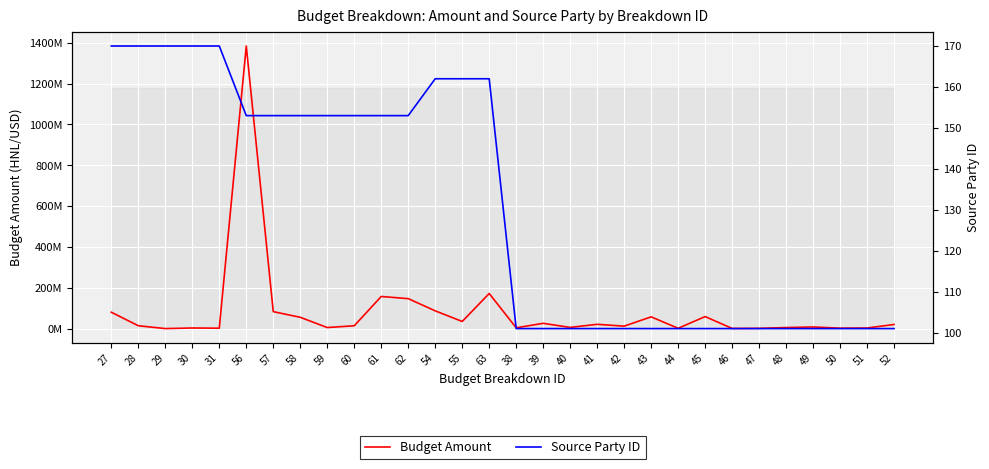

What is the difference between the maximum and minimum values in the Source Party ID series?

69